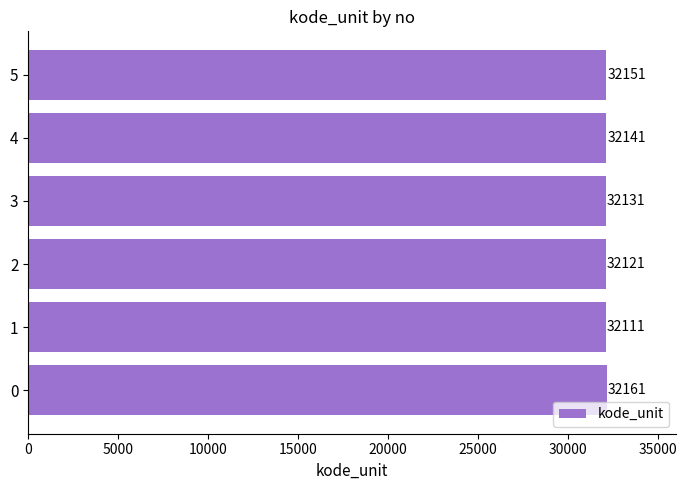

How many bars are there in total?

6